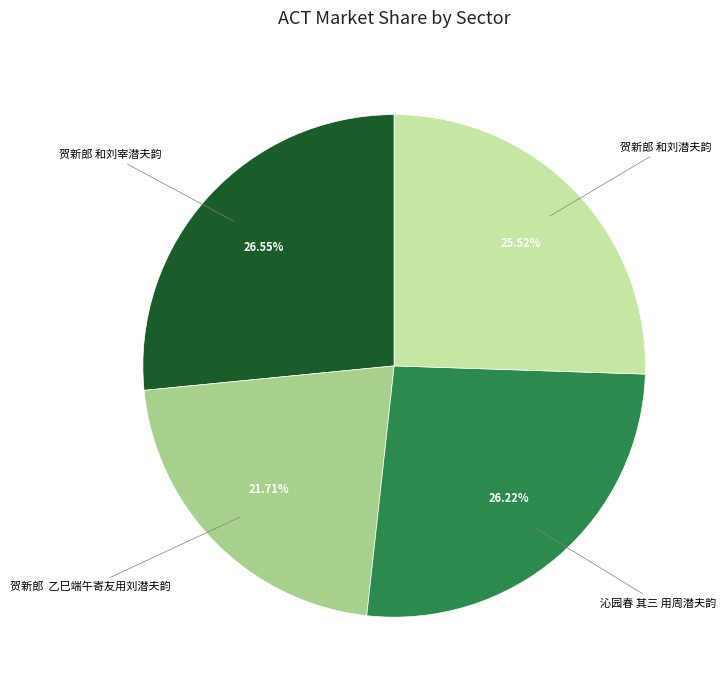

How many slices are in this pie chart?

4